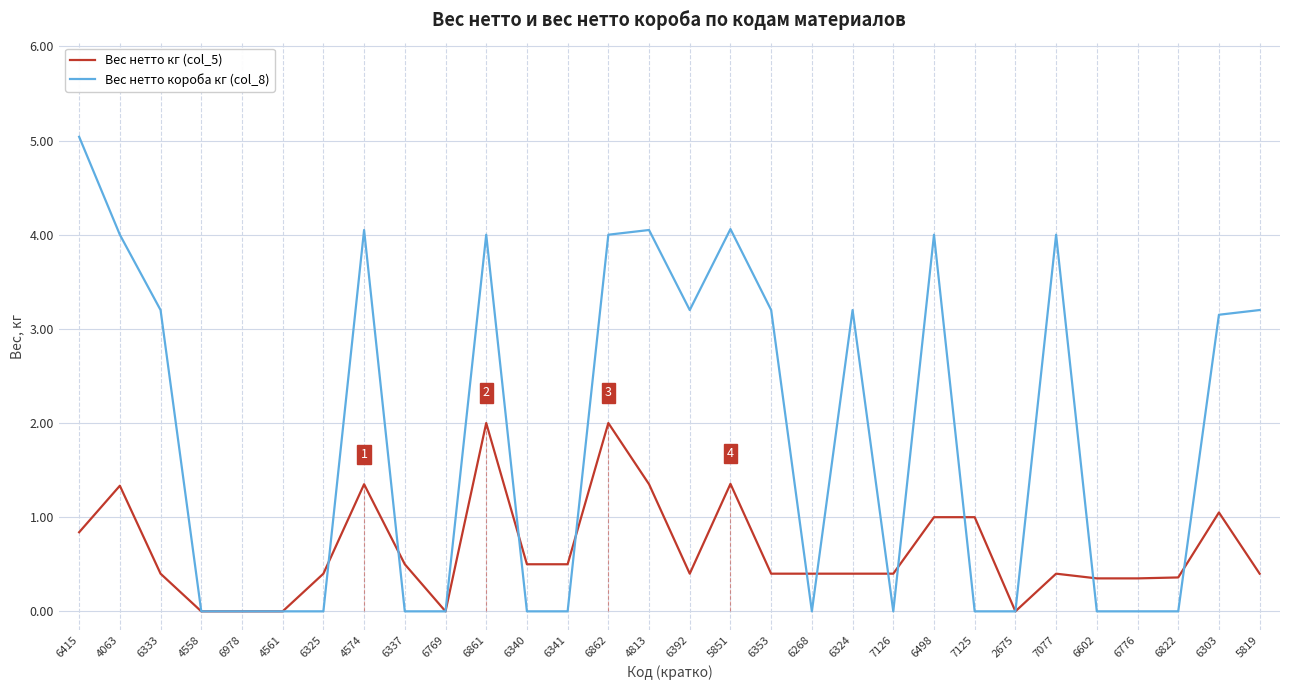

What is the maximum value for Вес нетто кг (col_5)?

2.0